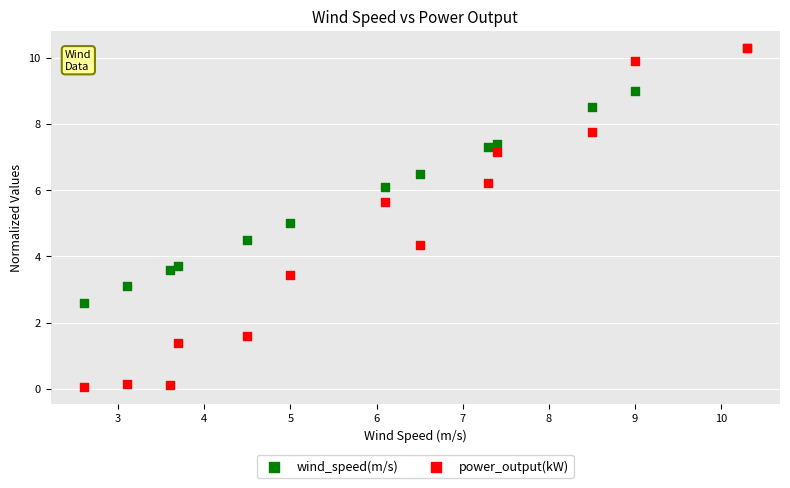

What are all the series names shown in the legend?

wind_speed(m/s), power_output(kW)